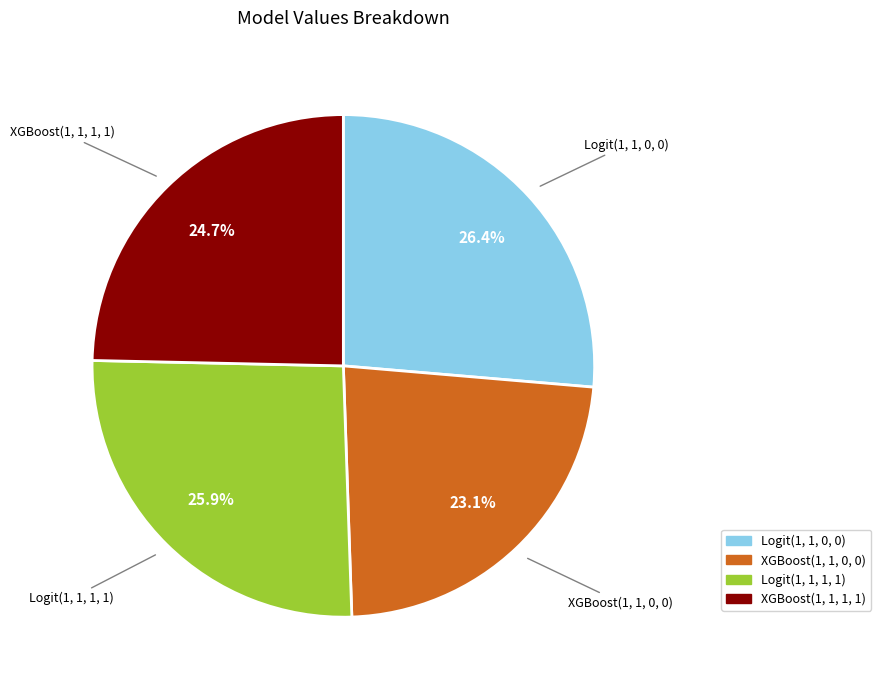

Which slice is the smallest?

XGBoost(1, 1, 0, 0)